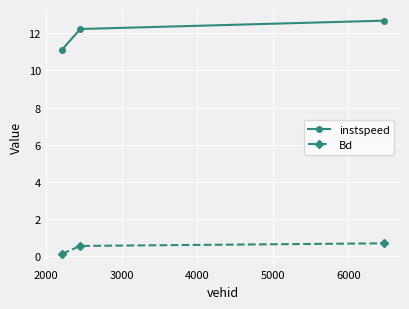

What is the value of the instspeed point at the 1st from the left?

11.1